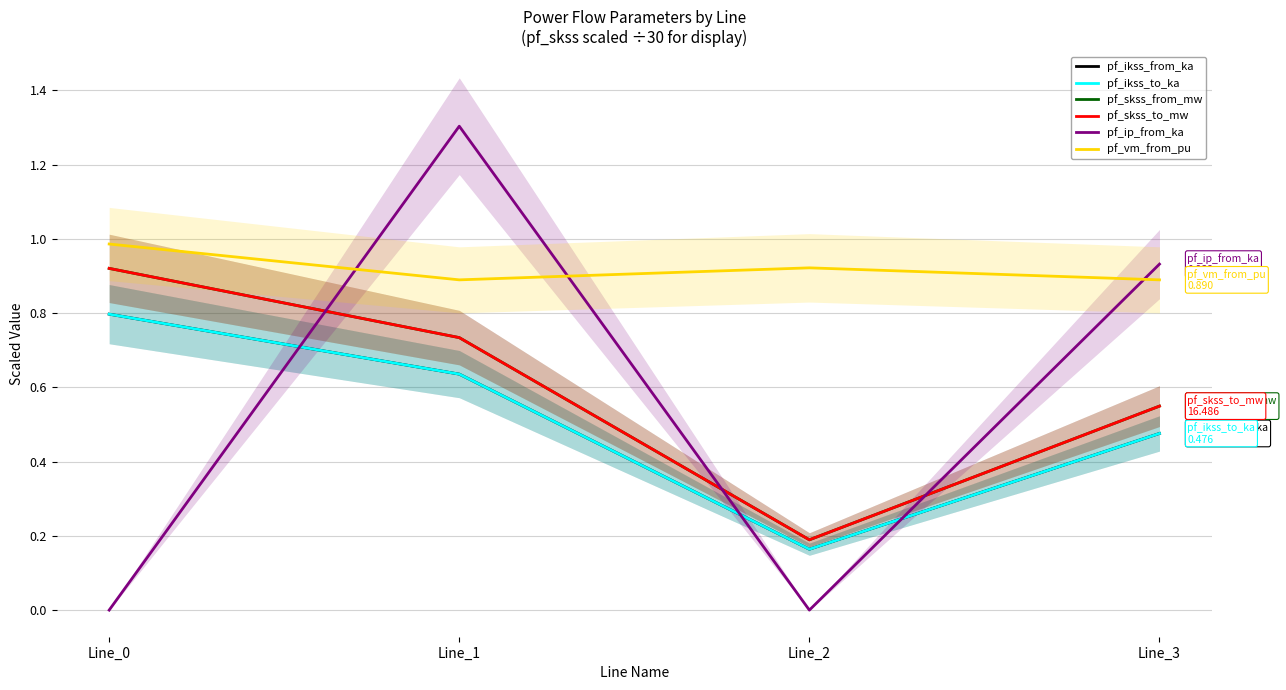

At which label does pf_ikss_from_ka reach its peak?

Line_0